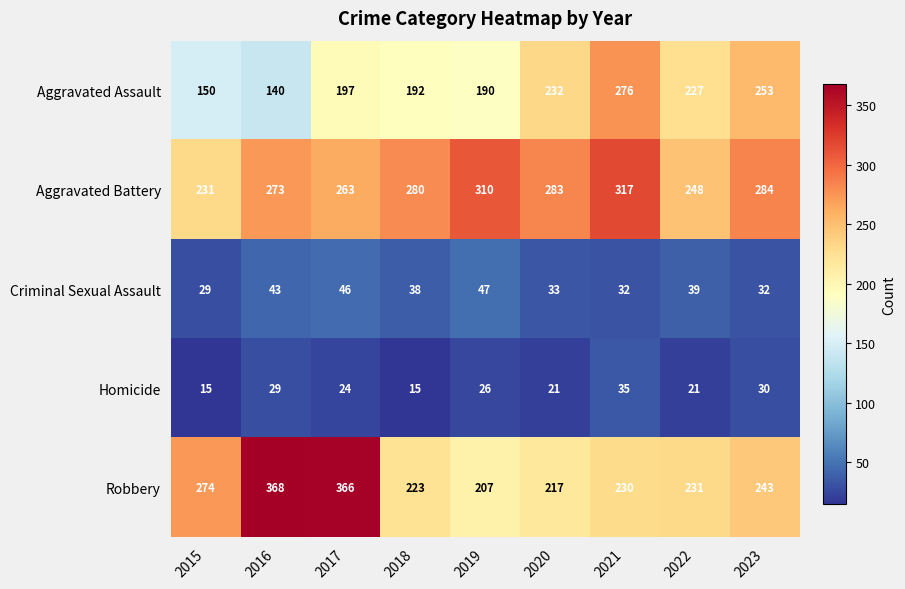

Which series changed the most between 2018 and 2021?

Aggravated Assault